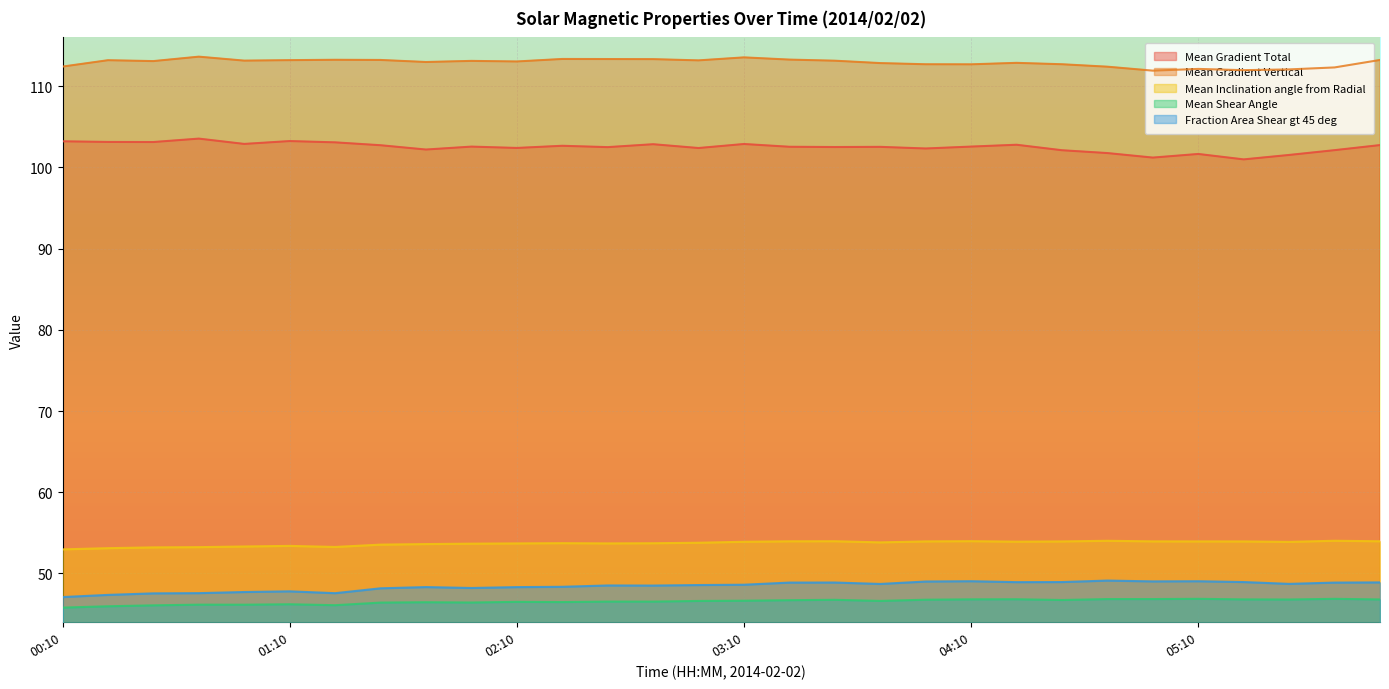

True or false: Mean Gradient Total has more than 2 points higher than both neighbors.

True